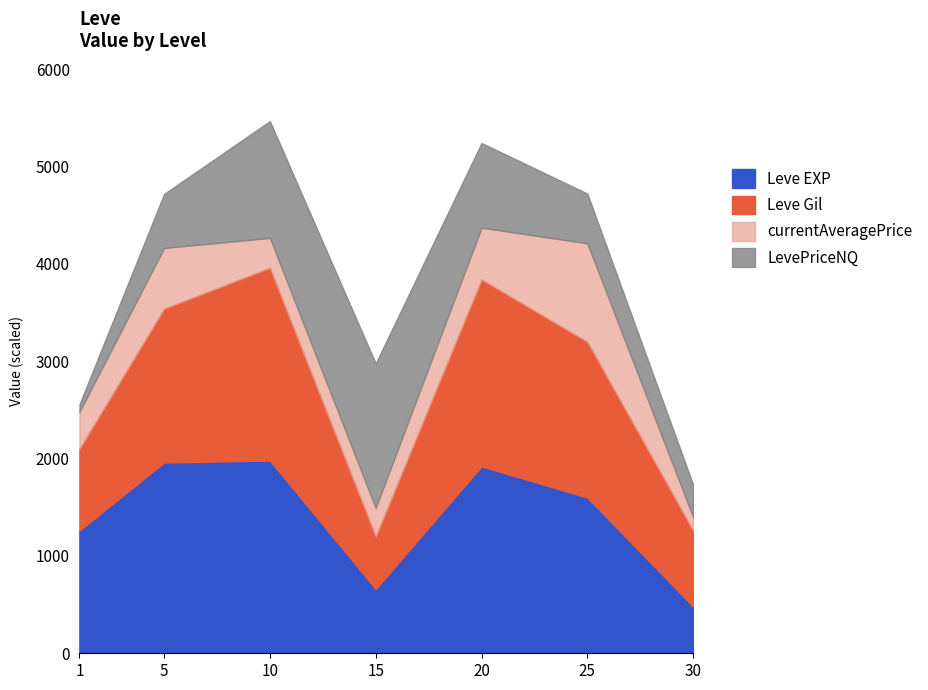

What is the total value across all series at 20?

5241.7